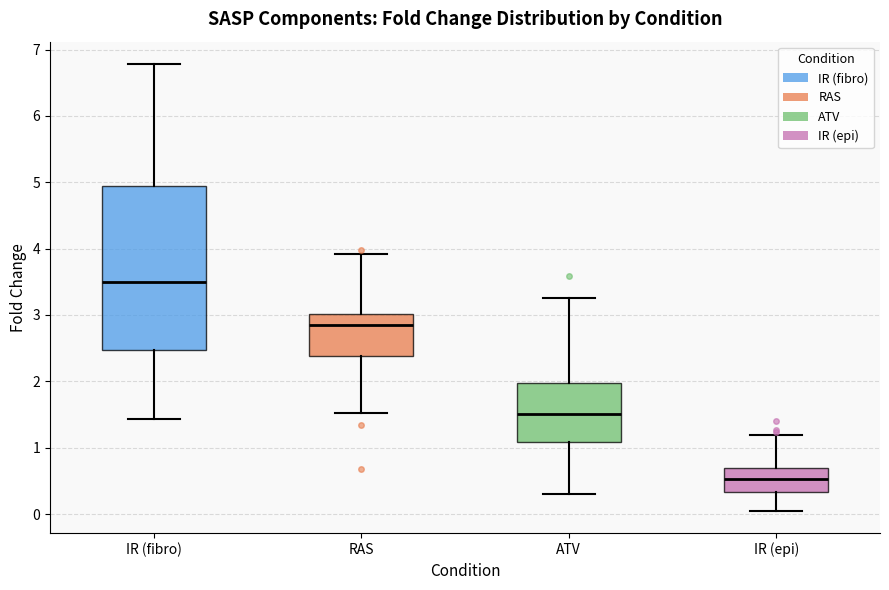

Which box's median line is the lowest?

IR (epi)